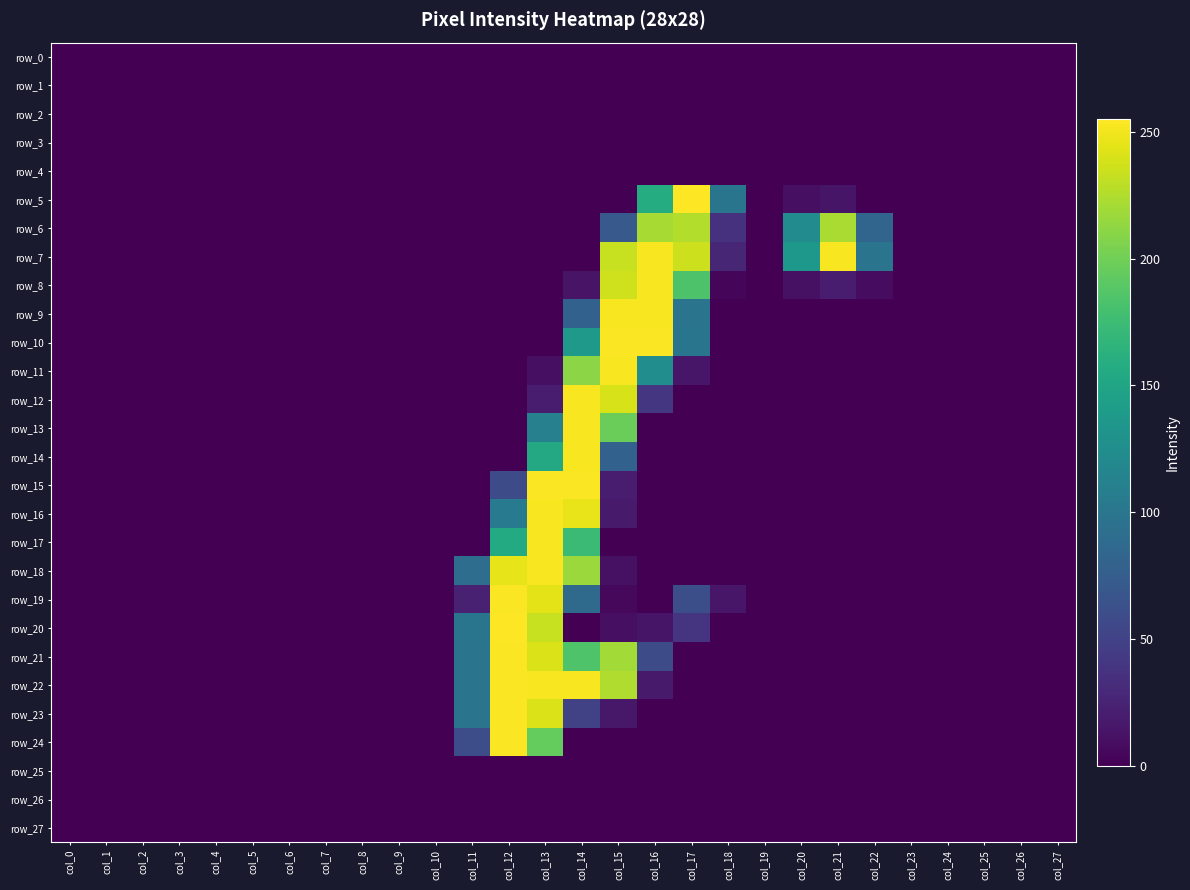

Reading right to left, transcribe all the data shown in this chart.

row_0: col_27=0	col_26=0	col_25=0	col_24=0	col_23=0	col_22=0	col_21=0	col_20=0	col_19=0	col_18=0	col_17=0	col_16=0	col_15=0	col_14=0	col_13=0	col_12=0	col_11=0	col_10=0	col_9=0	col_8=0	col_7=0	col_6=0	col_5=0	col_4=0	col_3=0	col_2=0	col_1=0	col_0=0
row_1: col_27=0	col_26=0	col_25=0	col_24=0	col_23=0	col_22=0	col_21=0	col_20=0	col_19=0	col_18=0	col_17=0	col_16=0	col_15=0	col_14=0	col_13=0	col_12=0	col_11=0	col_10=0	col_9=0	col_8=0	col_7=0	col_6=0	col_5=0	col_4=0	col_3=0	col_2=0	col_1=0	col_0=0
row_2: col_27=0	col_26=0	col_25=0	col_24=0	col_23=0	col_22=0	col_21=0	col_20=0	col_19=0	col_18=0	col_17=0	col_16=0	col_15=0	col_14=0	col_13=0	col_12=0	col_11=0	col_10=0	col_9=0	col_8=0	col_7=0	col_6=0	col_5=0	col_4=0	col_3=0	col_2=0	col_1=0	col_0=0
row_3: col_27=0	col_26=0	col_25=0	col_24=0	col_23=0	col_22=0	col_21=0	col_20=0	col_19=0	col_18=0	col_17=0	col_16=0	col_15=0	col_14=0	col_13=0	col_12=0	col_11=0	col_10=0	col_9=0	col_8=0	col_7=0	col_6=0	col_5=0	col_4=0	col_3=0	col_2=0	col_1=0	col_0=0
row_4: col_27=0	col_26=0	col_25=0	col_24=0	col_23=0	col_22=0	col_21=0	col_20=0	col_19=0	col_18=0	col_17=0	col_16=0	col_15=0	col_14=0	col_13=0	col_12=0	col_11=0	col_10=0	col_9=0	col_8=0	col_7=0	col_6=0	col_5=0	col_4=0	col_3=0	col_2=0	col_1=0	col_0=0
row_5: col_27=0	col_26=0	col_25=0	col_24=0	col_23=0	col_22=0	col_21=14	col_20=10	col_19=0	col_18=99	col_17=255	col_16=158	col_15=0	col_14=0	col_13=0	col_12=0	col_11=0	col_10=0	col_9=0	col_8=0	col_7=0	col_6=0	col_5=0	col_4=0	col_3=0	col_2=0	col_1=0	col_0=0
row_6: col_27=0	col_26=0	col_25=0	col_24=0	col_23=0	col_22=83	col_21=223	col_20=123	col_19=0	col_18=36	col_17=226	col_16=222	col_15=71	col_14=0	col_13=0	col_12=0	col_11=0	col_10=0	col_9=0	col_8=0	col_7=0	col_6=0	col_5=0	col_4=0	col_3=0	col_2=0	col_1=0	col_0=0
row_7: col_27=0	col_26=0	col_25=0	col_24=0	col_23=0	col_22=98	col_21=253	col_20=136	col_19=0	col_18=27	col_17=236	col_16=253	col_15=234	col_14=0	col_13=0	col_12=0	col_11=0	col_10=0	col_9=0	col_8=0	col_7=0	col_6=0	col_5=0	col_4=0	col_3=0	col_2=0	col_1=0	col_0=0
row_8: col_27=0	col_26=0	col_25=0	col_24=0	col_23=0	col_22=8	col_21=19	col_20=11	col_19=0	col_18=3	col_17=184	col_16=253	col_15=237	col_14=13	col_13=0	col_12=0	col_11=0	col_10=0	col_9=0	col_8=0	col_7=0	col_6=0	col_5=0	col_4=0	col_3=0	col_2=0	col_1=0	col_0=0
row_9: col_27=0	col_26=0	col_25=0	col_24=0	col_23=0	col_22=0	col_21=0	col_20=0	col_19=0	col_18=0	col_17=98	col_16=253	col_15=253	col_14=79	col_13=0	col_12=0	col_11=0	col_10=0	col_9=0	col_8=0	col_7=0	col_6=0	col_5=0	col_4=0	col_3=0	col_2=0	col_1=0	col_0=0
row_10: col_27=0	col_26=0	col_25=0	col_24=0	col_23=0	col_22=0	col_21=0	col_20=0	col_19=0	col_18=0	col_17=99	col_16=254	col_15=254	col_14=138	col_13=0	col_12=0	col_11=0	col_10=0	col_9=0	col_8=0	col_7=0	col_6=0	col_5=0	col_4=0	col_3=0	col_2=0	col_1=0	col_0=0
row_11: col_27=0	col_26=0	col_25=0	col_24=0	col_23=0	col_22=0	col_21=0	col_20=0	col_19=0	col_18=0	col_17=15	col_16=125	col_15=253	col_14=211	col_13=10	col_12=0	col_11=0	col_10=0	col_9=0	col_8=0	col_7=0	col_6=0	col_5=0	col_4=0	col_3=0	col_2=0	col_1=0	col_0=0
row_12: col_27=0	col_26=0	col_25=0	col_24=0	col_23=0	col_22=0	col_21=0	col_20=0	col_19=0	col_18=0	col_17=0	col_16=40	col_15=240	col_14=253	col_13=20	col_12=0	col_11=0	col_10=0	col_9=0	col_8=0	col_7=0	col_6=0	col_5=0	col_4=0	col_3=0	col_2=0	col_1=0	col_0=0
row_13: col_27=0	col_26=0	col_25=0	col_24=0	col_23=0	col_22=0	col_21=0	col_20=0	col_19=0	col_18=0	col_17=0	col_16=0	col_15=198	col_14=253	col_13=111	col_12=0	col_11=0	col_10=0	col_9=0	col_8=0	col_7=0	col_6=0	col_5=0	col_4=0	col_3=0	col_2=0	col_1=0	col_0=0
row_14: col_27=0	col_26=0	col_25=0	col_24=0	col_23=0	col_22=0	col_21=0	col_20=0	col_19=0	col_18=0	col_17=0	col_16=0	col_15=79	col_14=253	col_13=154	col_12=0	col_11=0	col_10=0	col_9=0	col_8=0	col_7=0	col_6=0	col_5=0	col_4=0	col_3=0	col_2=0	col_1=0	col_0=0
row_15: col_27=0	col_26=0	col_25=0	col_24=0	col_23=0	col_22=0	col_21=0	col_20=0	col_19=0	col_18=0	col_17=0	col_16=0	col_15=19	col_14=254	col_13=254	col_12=59	col_11=0	col_10=0	col_9=0	col_8=0	col_7=0	col_6=0	col_5=0	col_4=0	col_3=0	col_2=0	col_1=0	col_0=0
row_16: col_27=0	col_26=0	col_25=0	col_24=0	col_23=0	col_22=0	col_21=0	col_20=0	col_19=0	col_18=0	col_17=0	col_16=0	col_15=18	col_14=247	col_13=253	col_12=104	col_11=0	col_10=0	col_9=0	col_8=0	col_7=0	col_6=0	col_5=0	col_4=0	col_3=0	col_2=0	col_1=0	col_0=0
row_17: col_27=0	col_26=0	col_25=0	col_24=0	col_23=0	col_22=0	col_21=0	col_20=0	col_19=0	col_18=0	col_17=0	col_16=0	col_15=0	col_14=174	col_13=253	col_12=156	col_11=0	col_10=0	col_9=0	col_8=0	col_7=0	col_6=0	col_5=0	col_4=0	col_3=0	col_2=0	col_1=0	col_0=0
row_18: col_27=0	col_26=0	col_25=0	col_24=0	col_23=0	col_22=0	col_21=0	col_20=0	col_19=0	col_18=0	col_17=0	col_16=0	col_15=11	col_14=217	col_13=253	col_12=246	col_11=91	col_10=0	col_9=0	col_8=0	col_7=0	col_6=0	col_5=0	col_4=0	col_3=0	col_2=0	col_1=0	col_0=0
row_19: col_27=0	col_26=0	col_25=0	col_24=0	col_23=0	col_22=0	col_21=0	col_20=0	col_19=0	col_18=15	col_17=61	col_16=0	col_15=5	col_14=88	col_13=245	col_12=254	col_11=23	col_10=0	col_9=0	col_8=0	col_7=0	col_6=0	col_5=0	col_4=0	col_3=0	col_2=0	col_1=0	col_0=0
row_20: col_27=0	col_26=0	col_25=0	col_24=0	col_23=0	col_22=0	col_21=0	col_20=0	col_19=0	col_18=0	col_17=38	col_16=14	col_15=10	col_14=0	col_13=234	col_12=255	col_11=99	col_10=0	col_9=0	col_8=0	col_7=0	col_6=0	col_5=0	col_4=0	col_3=0	col_2=0	col_1=0	col_0=0
row_21: col_27=0	col_26=0	col_25=0	col_24=0	col_23=0	col_22=0	col_21=0	col_20=0	col_19=0	col_18=0	col_17=0	col_16=58	col_15=220	col_14=185	col_13=242	col_12=254	col_11=98	col_10=0	col_9=0	col_8=0	col_7=0	col_6=0	col_5=0	col_4=0	col_3=0	col_2=0	col_1=0	col_0=0
row_22: col_27=0	col_26=0	col_25=0	col_24=0	col_23=0	col_22=0	col_21=0	col_20=0	col_19=0	col_18=0	col_17=0	col_16=18	col_15=225	col_14=253	col_13=253	col_12=254	col_11=98	col_10=0	col_9=0	col_8=0	col_7=0	col_6=0	col_5=0	col_4=0	col_3=0	col_2=0	col_1=0	col_0=0
row_23: col_27=0	col_26=0	col_25=0	col_24=0	col_23=0	col_22=0	col_21=0	col_20=0	col_19=0	col_18=0	col_17=0	col_16=0	col_15=16	col_14=49	col_13=242	col_12=254	col_11=98	col_10=0	col_9=0	col_8=0	col_7=0	col_6=0	col_5=0	col_4=0	col_3=0	col_2=0	col_1=0	col_0=0
row_24: col_27=0	col_26=0	col_25=0	col_24=0	col_23=0	col_22=0	col_21=0	col_20=0	col_19=0	col_18=0	col_17=0	col_16=0	col_15=0	col_14=0	col_13=195	col_12=254	col_11=60	col_10=0	col_9=0	col_8=0	col_7=0	col_6=0	col_5=0	col_4=0	col_3=0	col_2=0	col_1=0	col_0=0
row_25: col_27=0	col_26=0	col_25=0	col_24=0	col_23=0	col_22=0	col_21=0	col_20=0	col_19=0	col_18=0	col_17=0	col_16=0	col_15=0	col_14=0	col_13=0	col_12=0	col_11=0	col_10=0	col_9=0	col_8=0	col_7=0	col_6=0	col_5=0	col_4=0	col_3=0	col_2=0	col_1=0	col_0=0
row_26: col_27=0	col_26=0	col_25=0	col_24=0	col_23=0	col_22=0	col_21=0	col_20=0	col_19=0	col_18=0	col_17=0	col_16=0	col_15=0	col_14=0	col_13=0	col_12=0	col_11=0	col_10=0	col_9=0	col_8=0	col_7=0	col_6=0	col_5=0	col_4=0	col_3=0	col_2=0	col_1=0	col_0=0
row_27: col_27=0	col_26=0	col_25=0	col_24=0	col_23=0	col_22=0	col_21=0	col_20=0	col_19=0	col_18=0	col_17=0	col_16=0	col_15=0	col_14=0	col_13=0	col_12=0	col_11=0	col_10=0	col_9=0	col_8=0	col_7=0	col_6=0	col_5=0	col_4=0	col_3=0	col_2=0	col_1=0	col_0=0